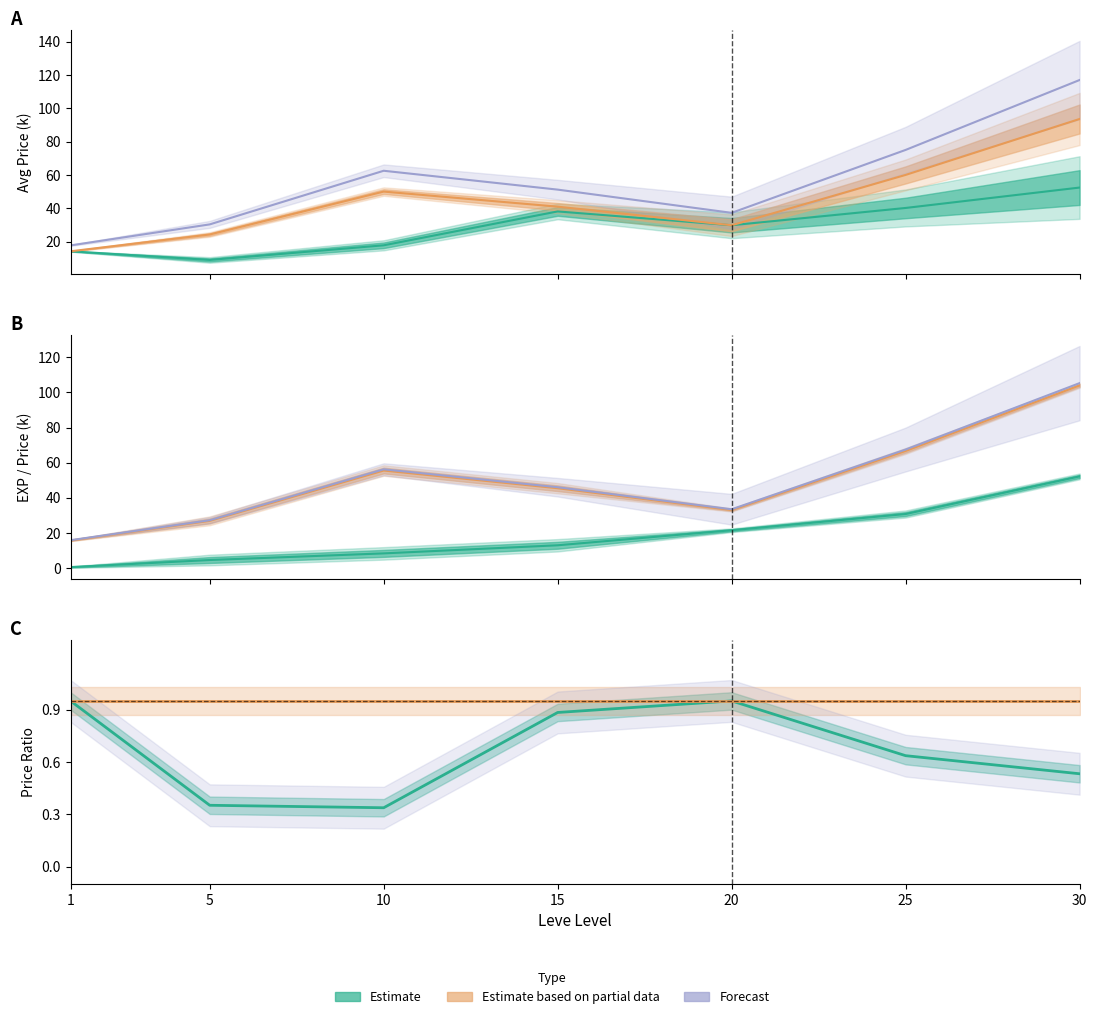

At which category does the chart reach its minimum across all series?

1